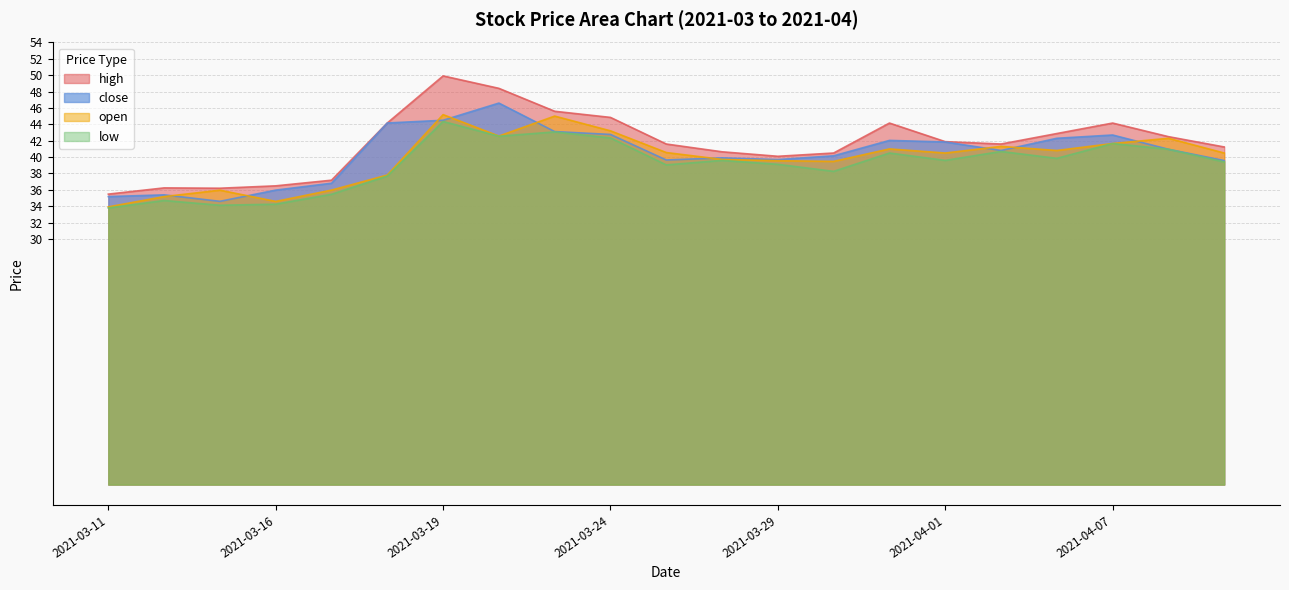

Is it true that high equals 40.6 at 2021-03-26?

True